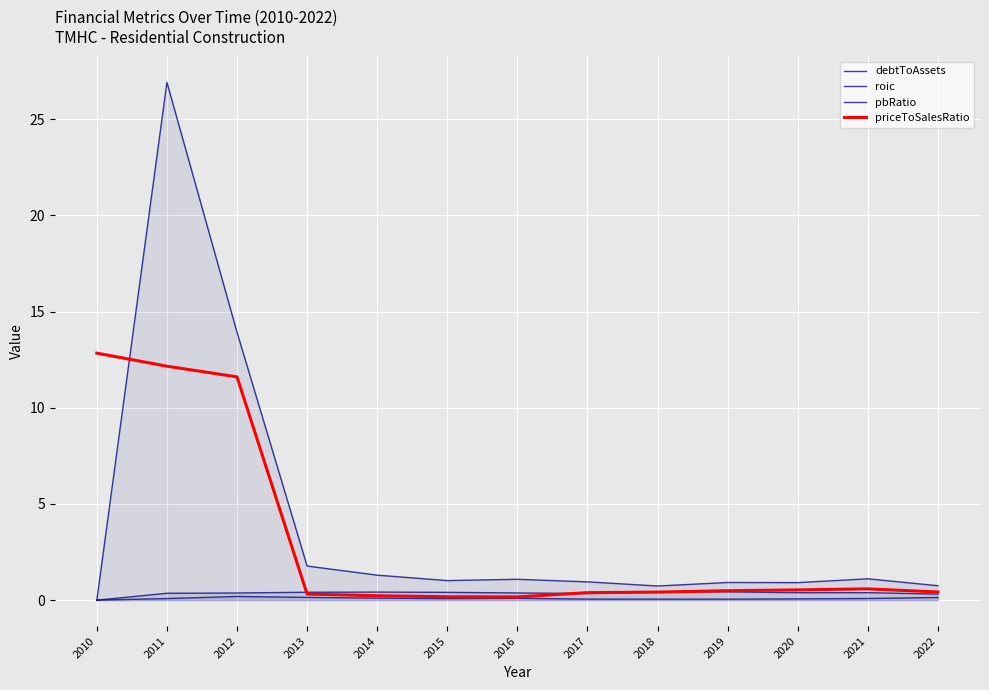

What is the value of the debtToAssets point at the 11th from the left?

0.4